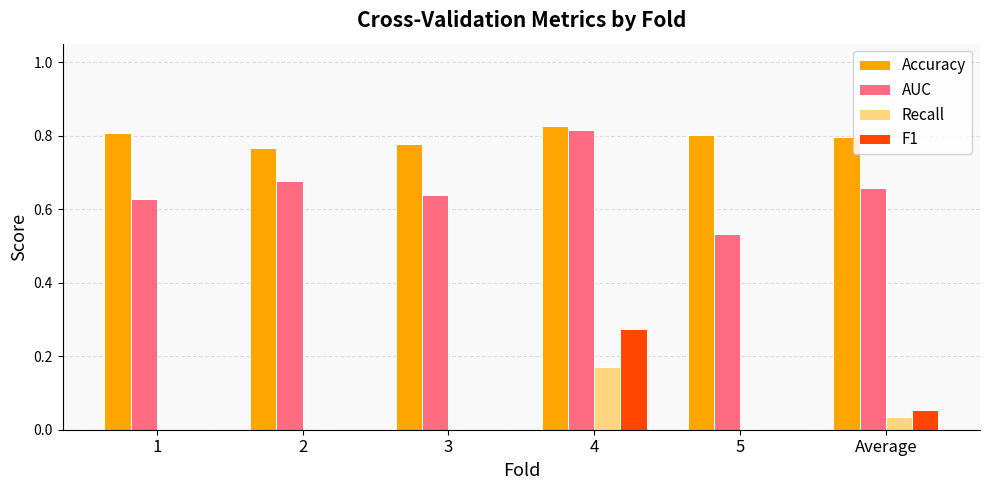

Which series has the largest total across all categories?

Accuracy